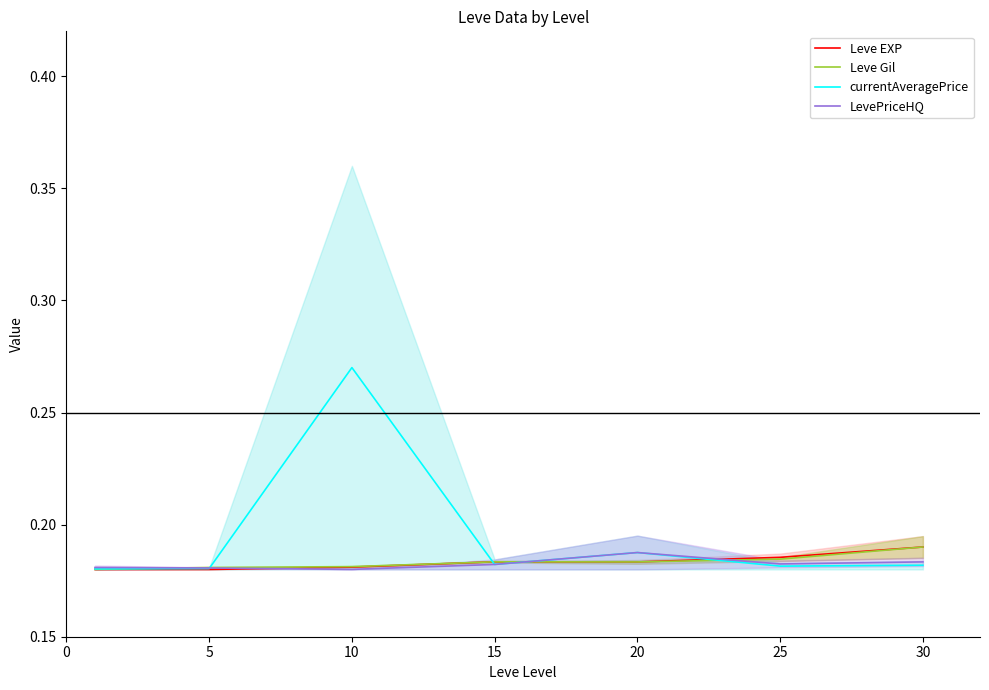

What is the value of the LevePriceHQ point at the 7th from the left?

0.2